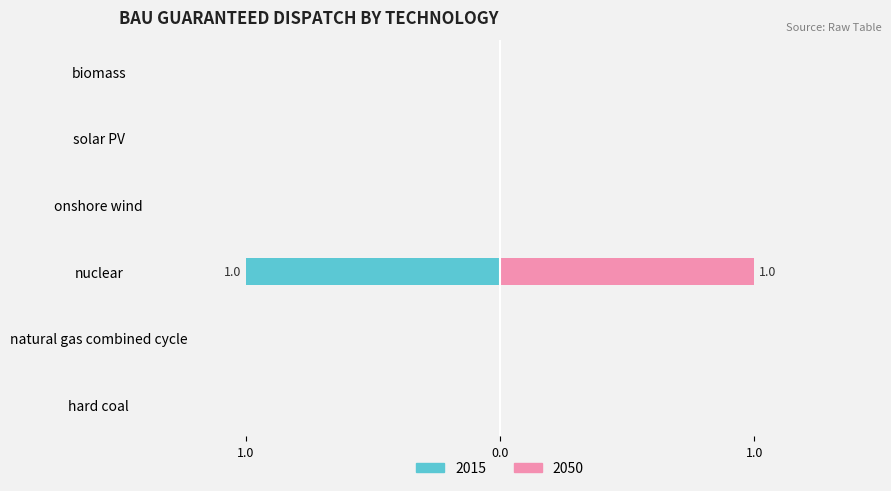

What is the difference between the maximum and minimum values in the 2015 (owner) series?

1